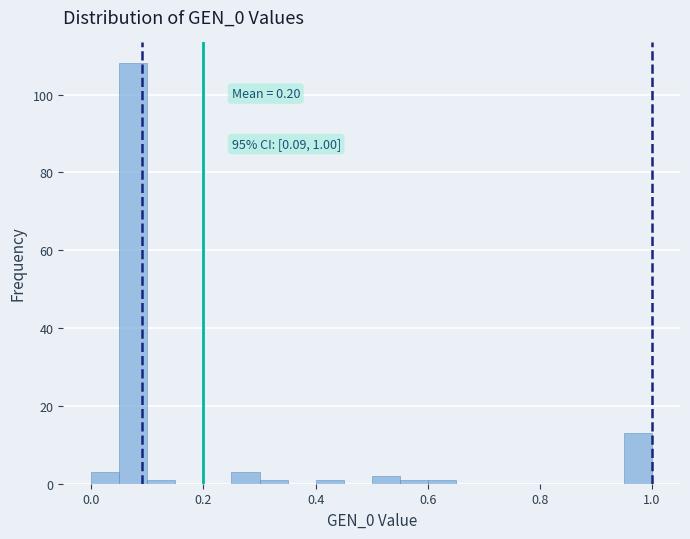

Read against the x-axis, roughly where is the centre of the tallest bar?

0.08